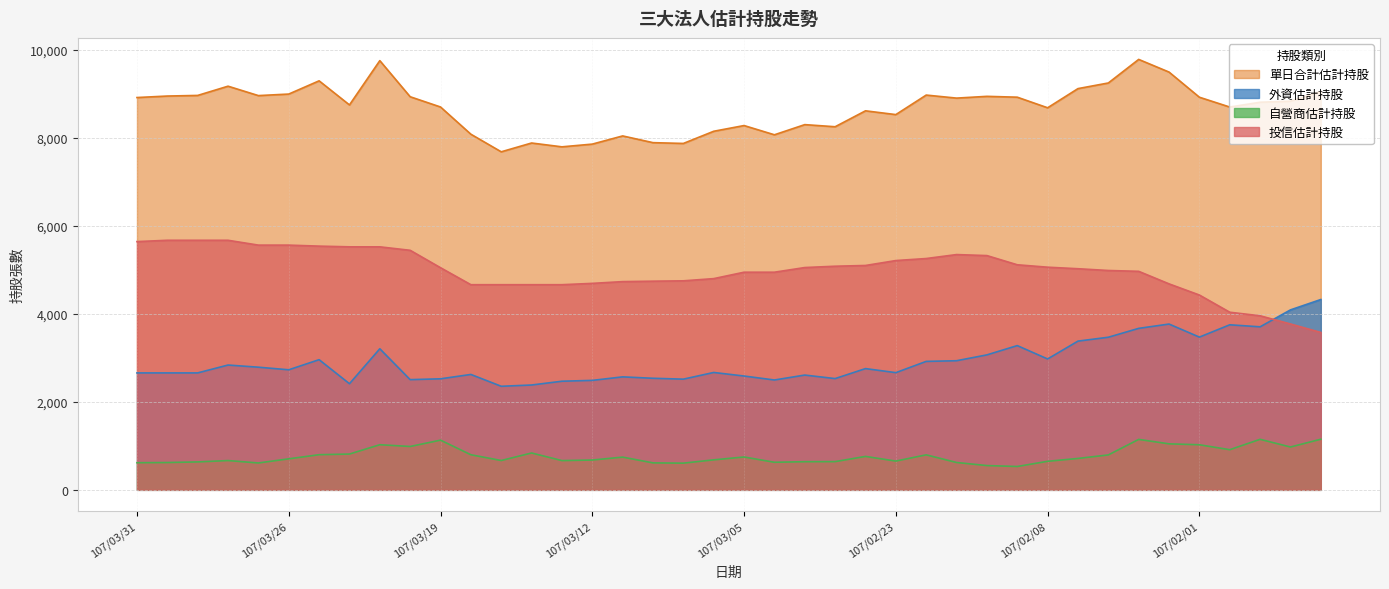

What is the label of the 1st point from the right?

107/01/26